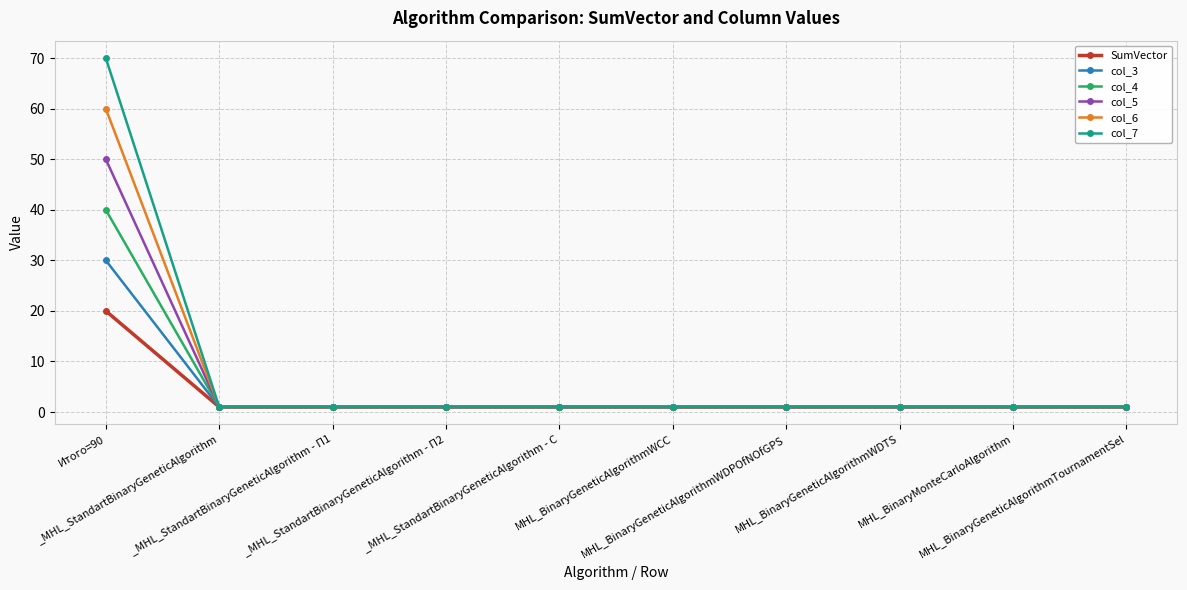

At which category is the sum across all series the highest?

Итого=90